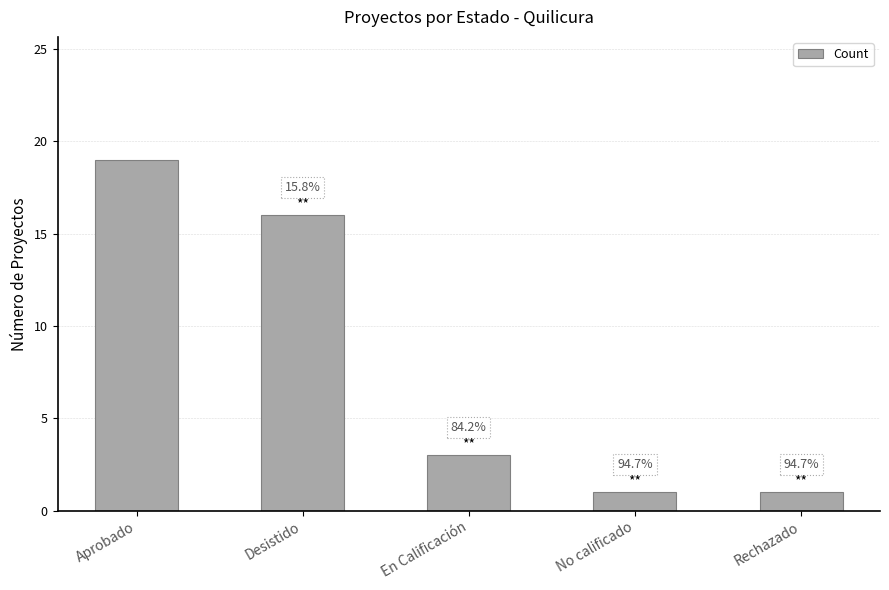

What is the difference between the maximum and second lowest values?

18